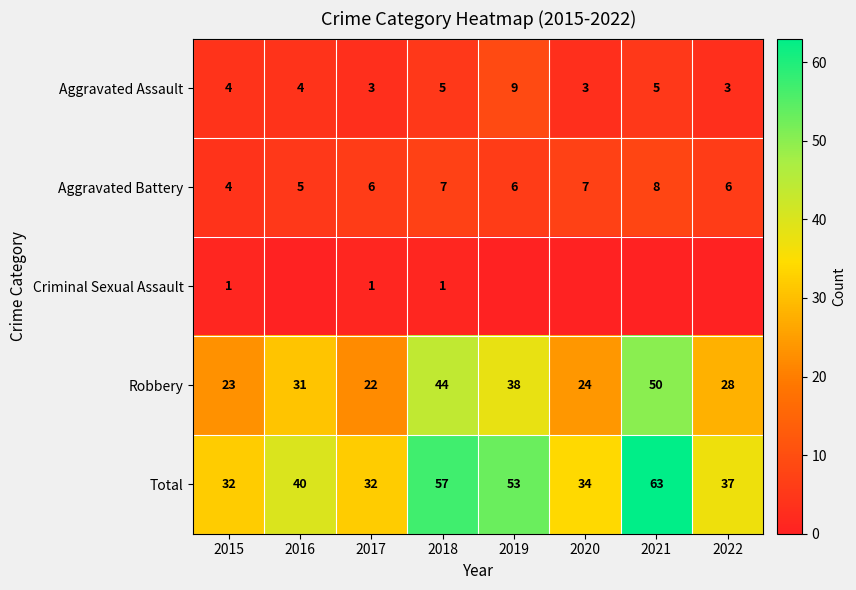

What is the lowest value of the Aggravated Assault series?

3